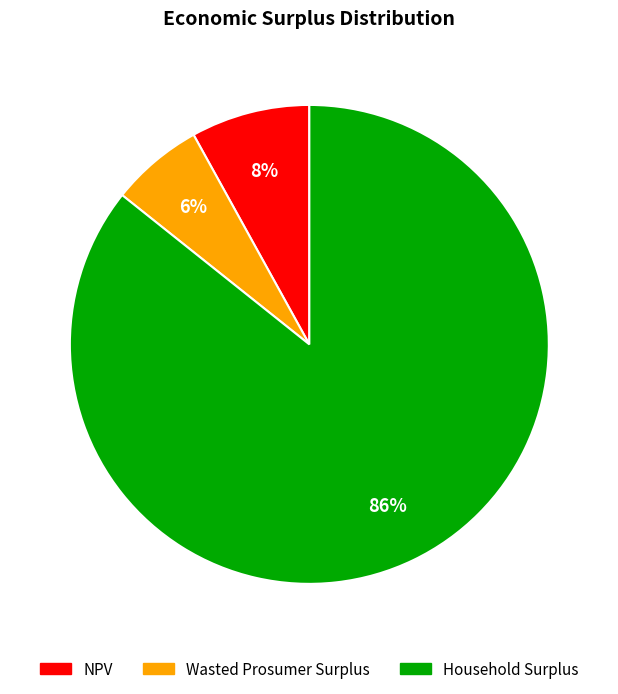

To the nearest percent, what percentage of the pie is Wasted Prosumer Surplus?

6%